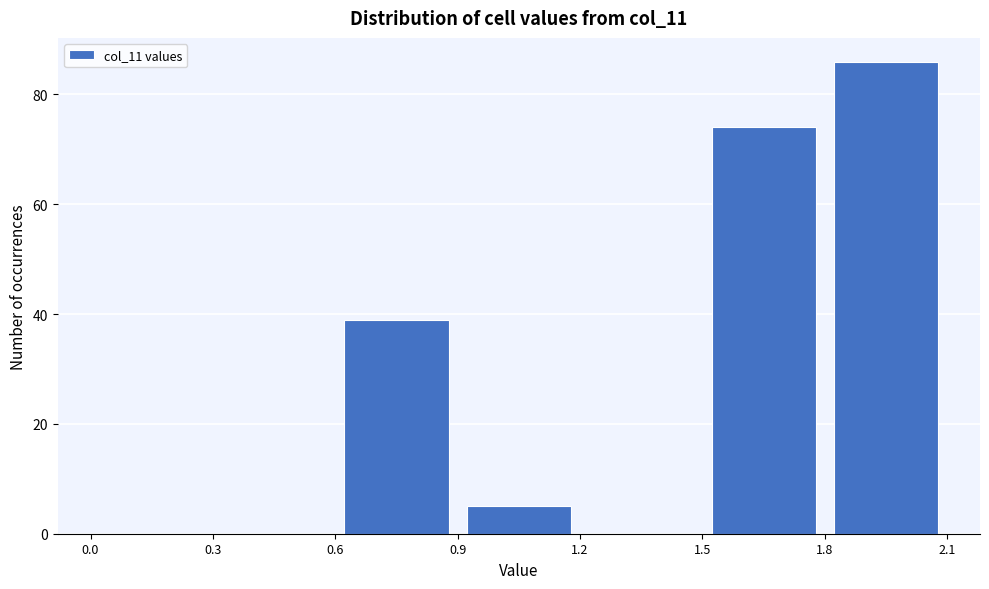

Which range on the x-axis has the tallest bar?

1.8 to 2.1